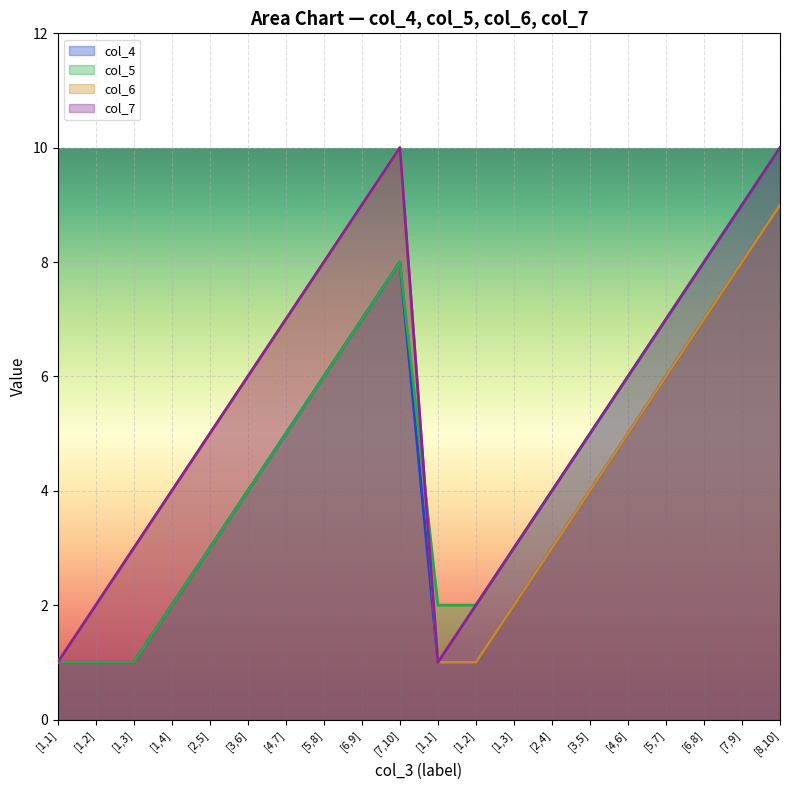

At which label does col_6 reach its minimum?

[1,1]